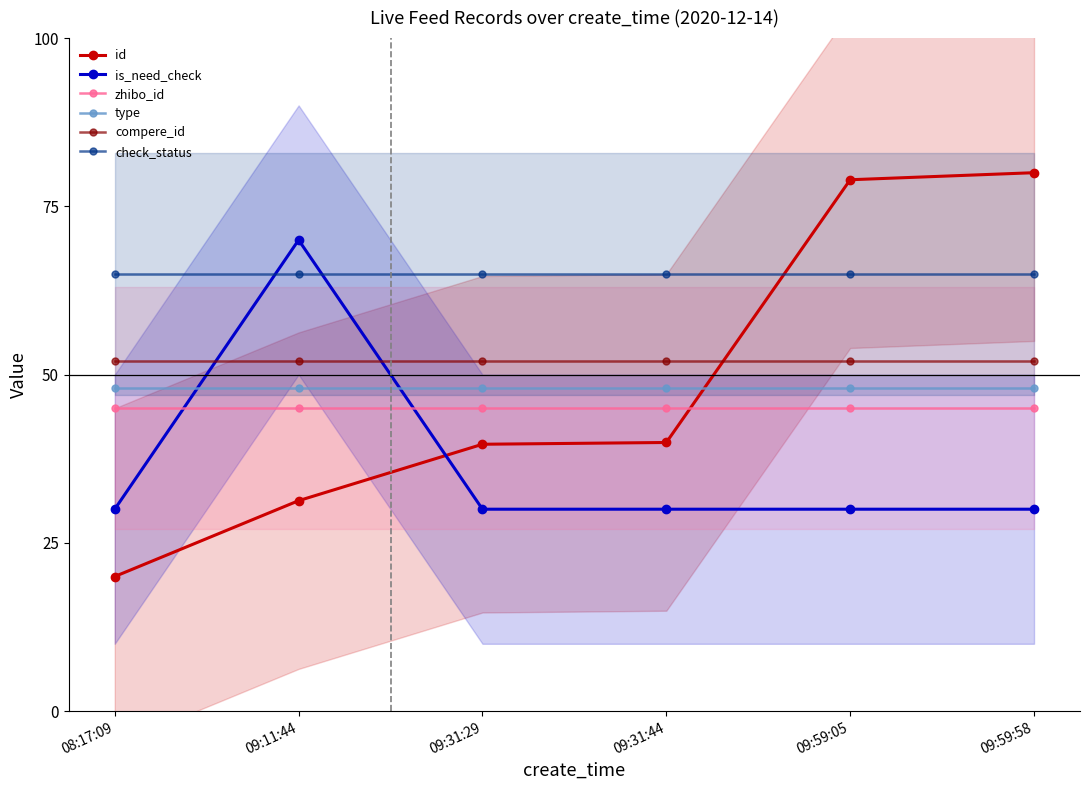

Which label corresponds to the smallest value in the chart?

08:17:09